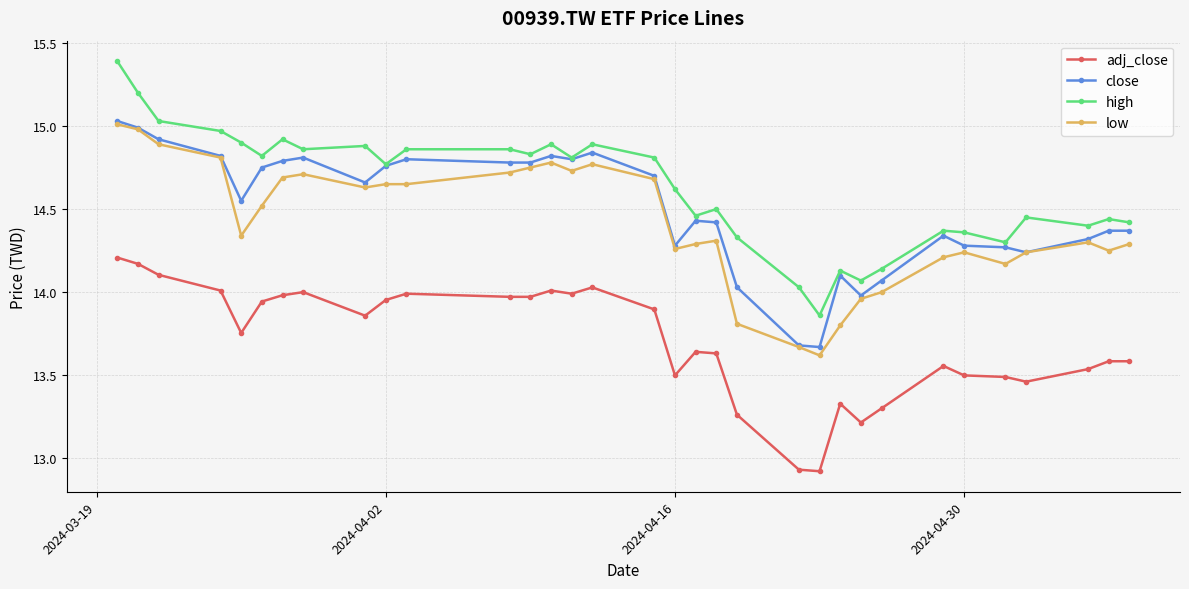

True or false: low has more than 2 interior local peaks.

True